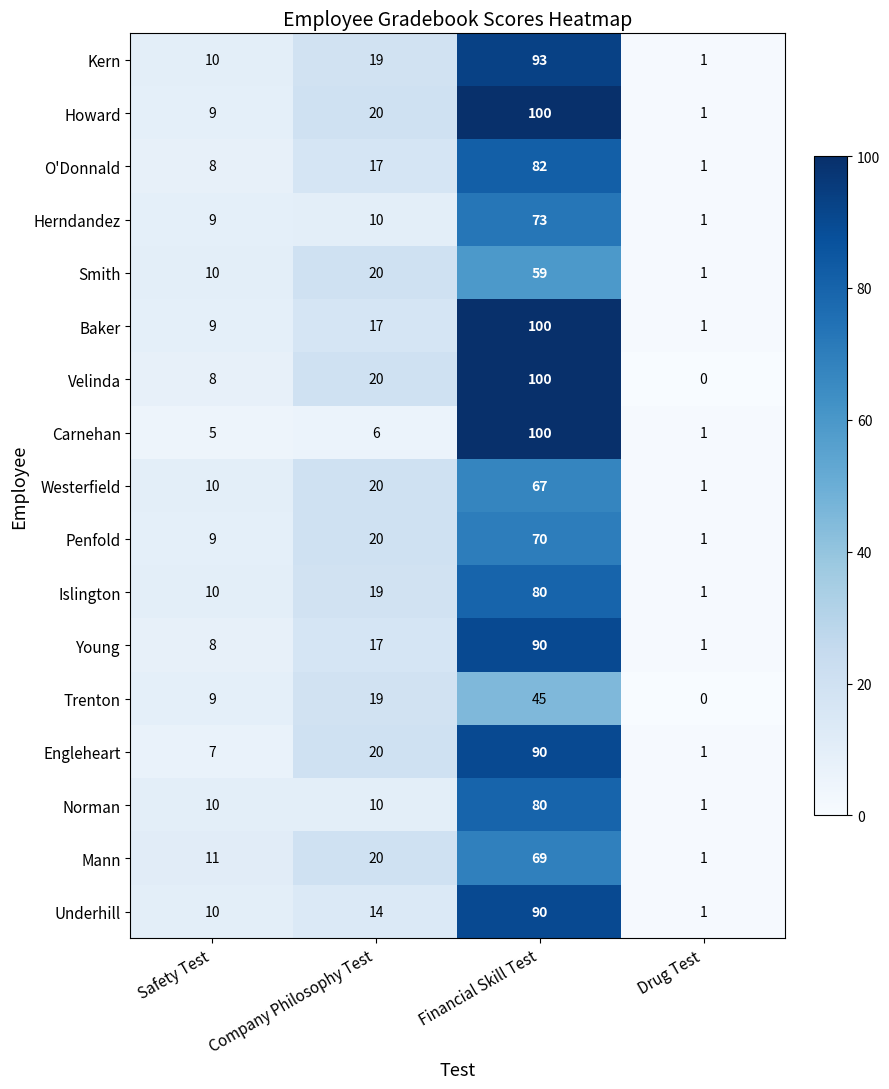

How many distinct data groups are displayed?

17